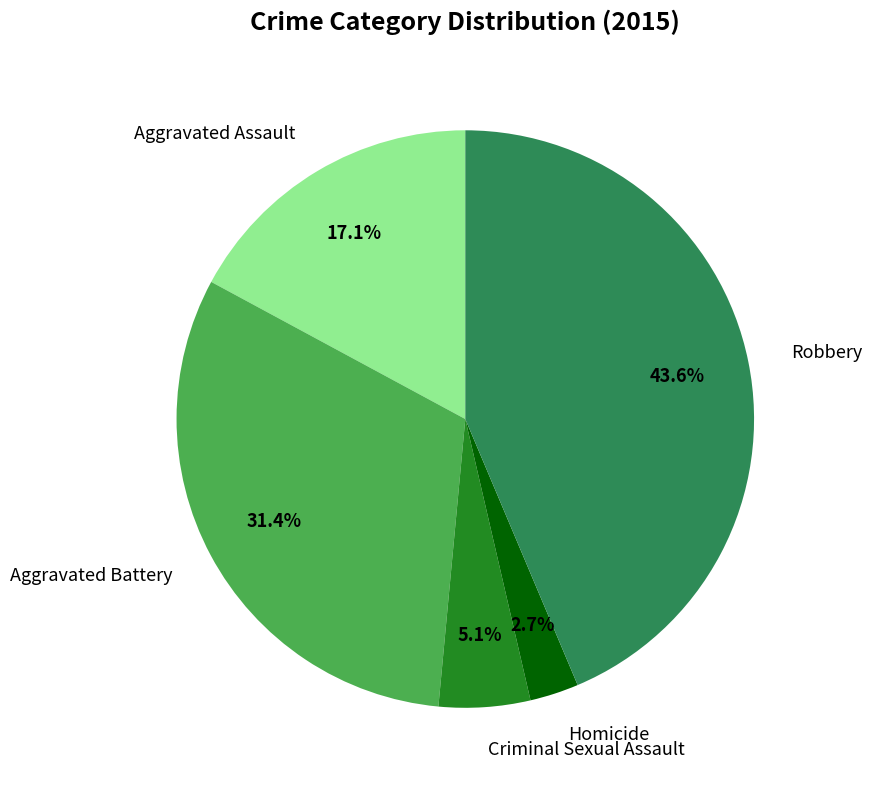

To the nearest percent, what is the difference between the Aggravated Battery and Criminal Sexual Assault slice percentages?

26%